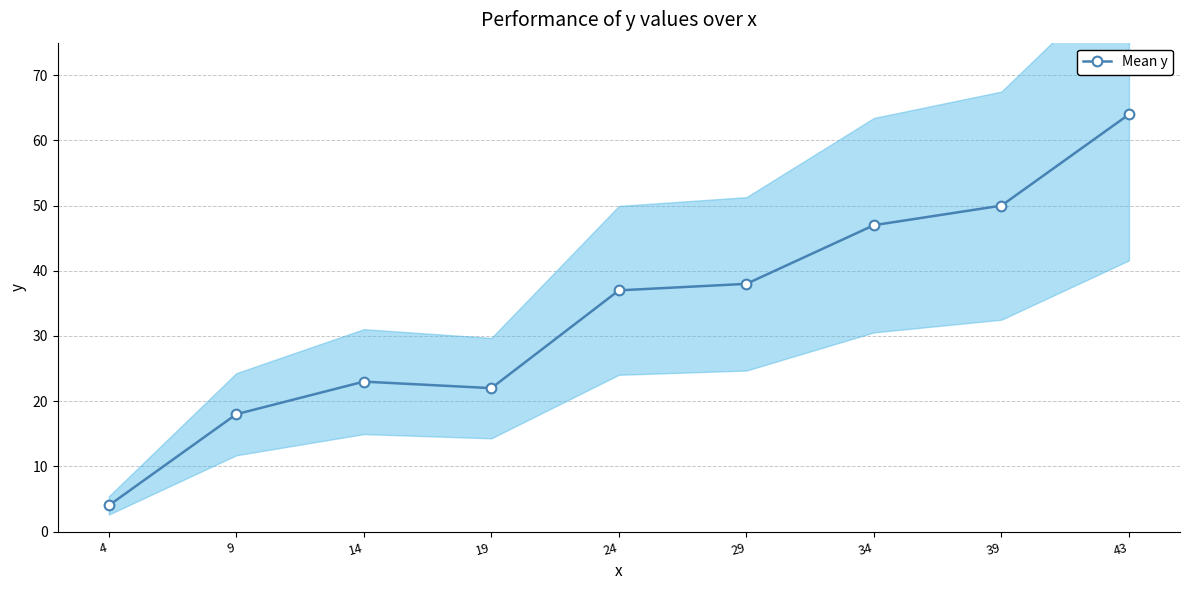

The value at 43 is 107. True or false?

False